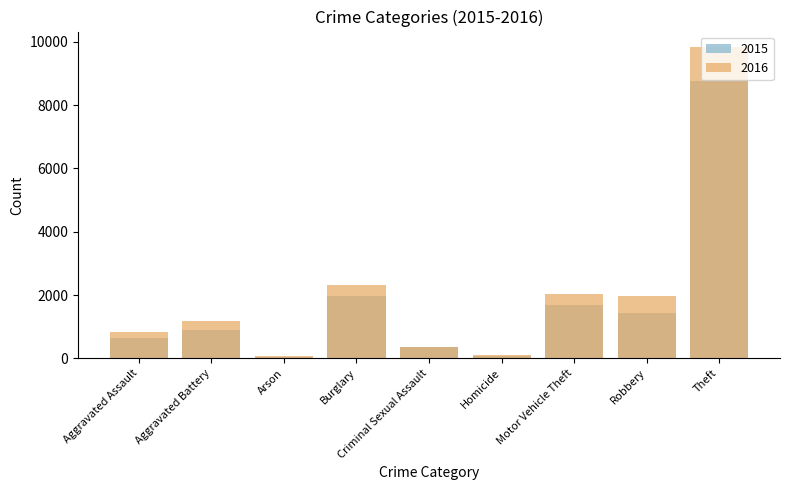

Where is 2016 nearest to the value 4957?

Burglary